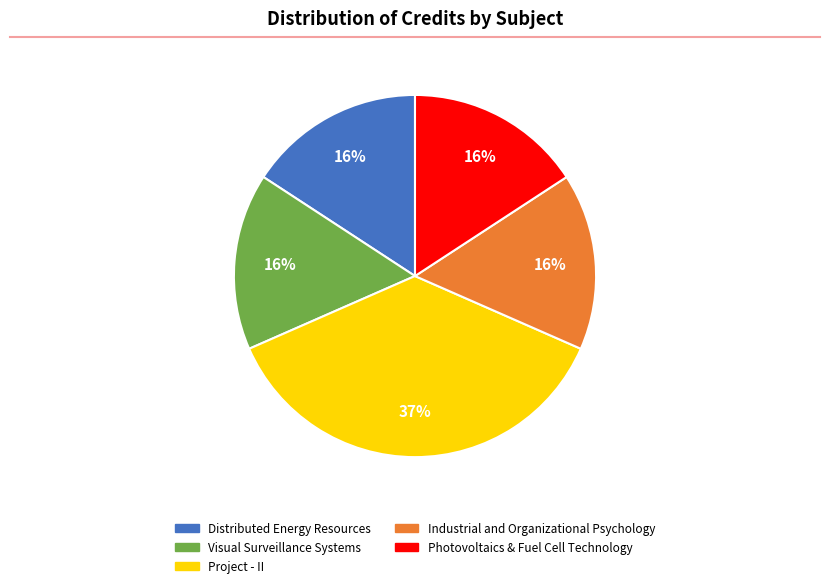

Which slice is the largest?

Project - II